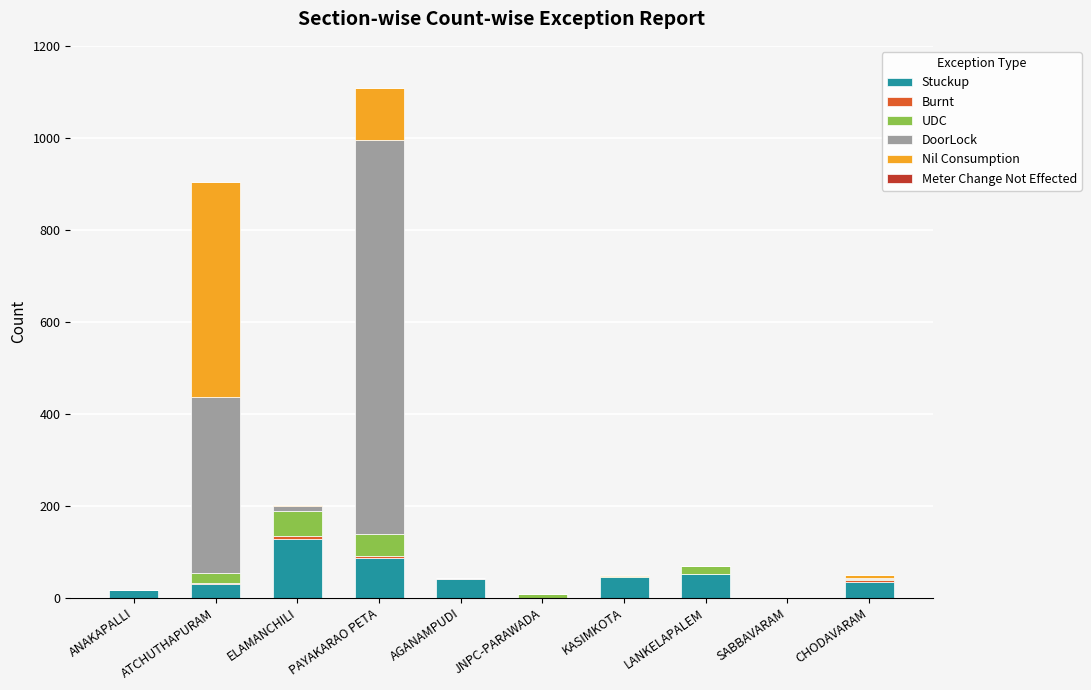

At which category is the sum across all series the highest?

PAYAKARAO PETA